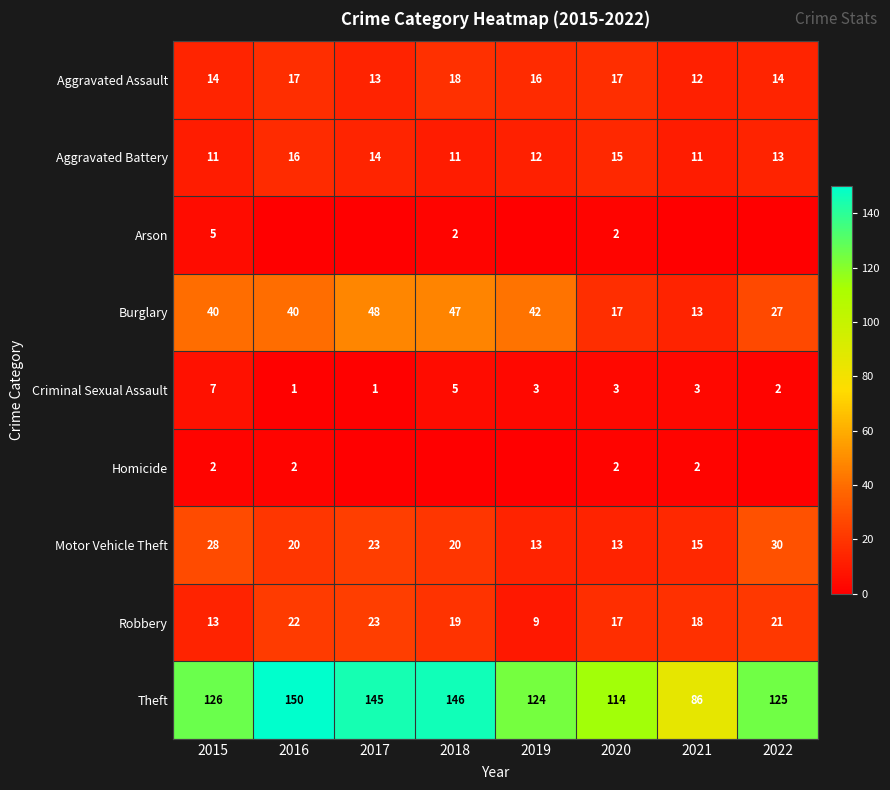

True or false: Burglary has a value of 17 at 2020.

True